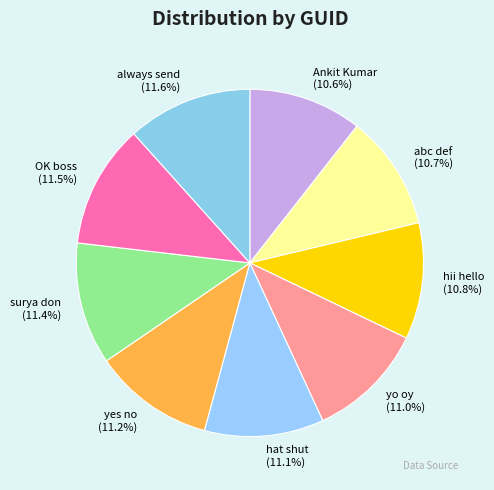

To the nearest percent, what is the difference between the largest and smallest slice percentages?

1%